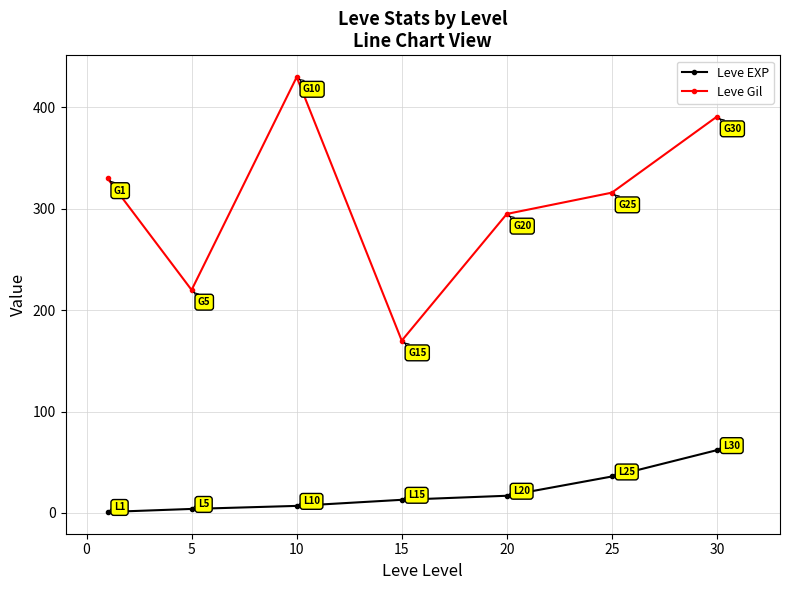

Reading left to right, what are all the values shown in this chart?

Leve EXP: 1	4	7	13	17	36	62
Leve Gil: 330	220	430	170	295	316	391